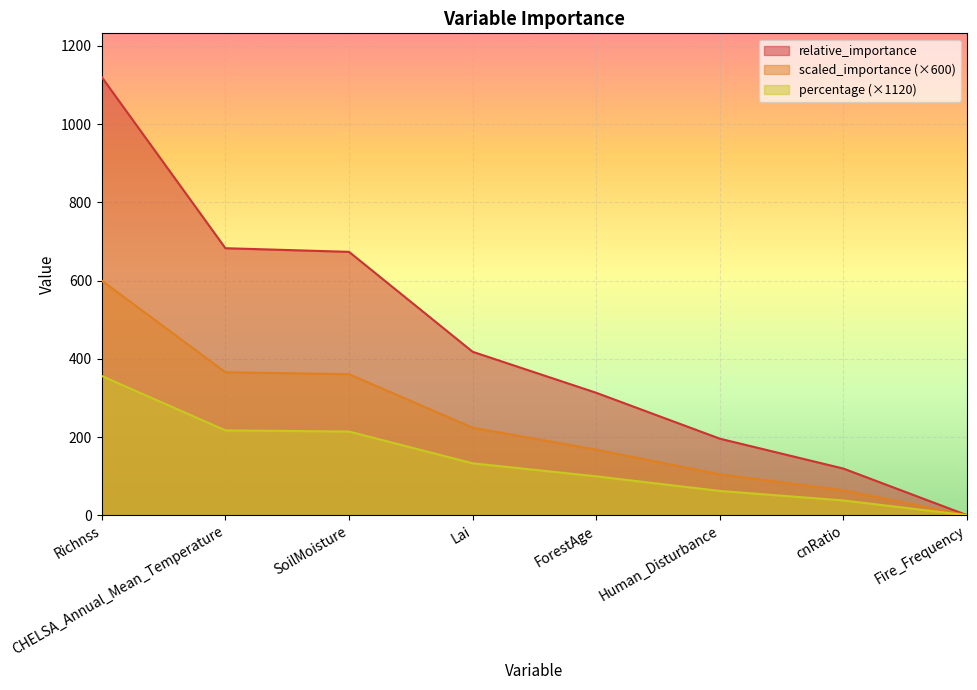

True or false: percentage has more than 0 points higher than both neighbors.

False